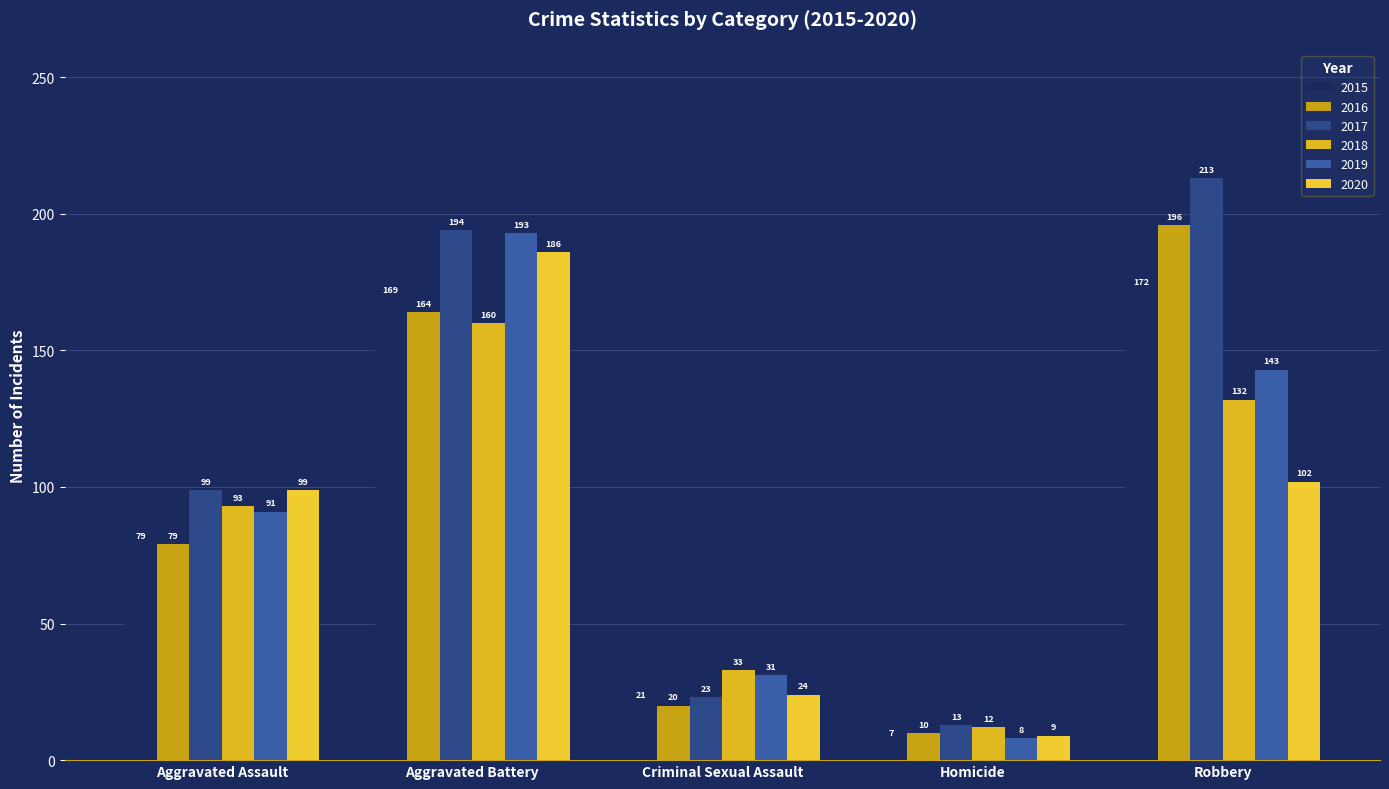

At Robbery, list the series in order from largest to smallest.

2017, 2016, 2015, 2019, 2018, 2020